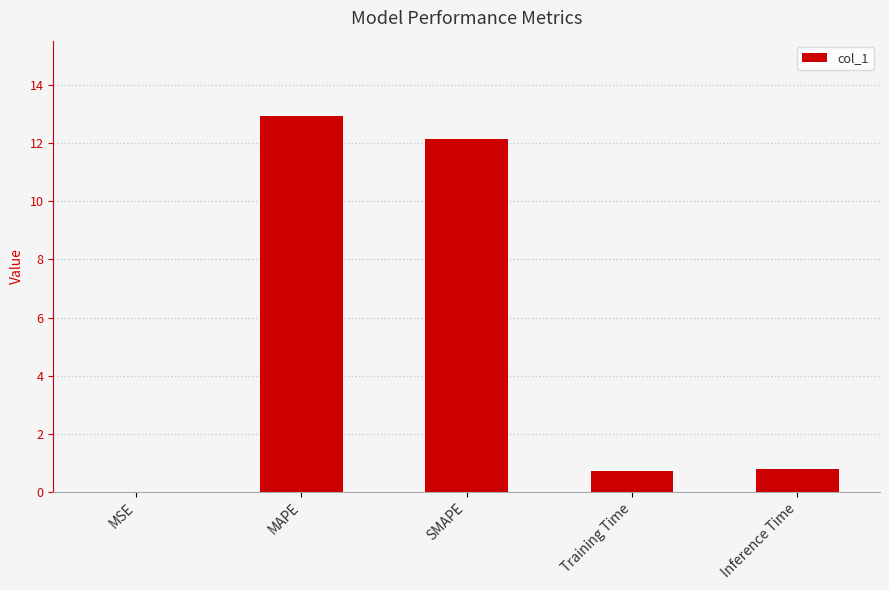

Which has a higher value, SMAPE or MSE?

SMAPE